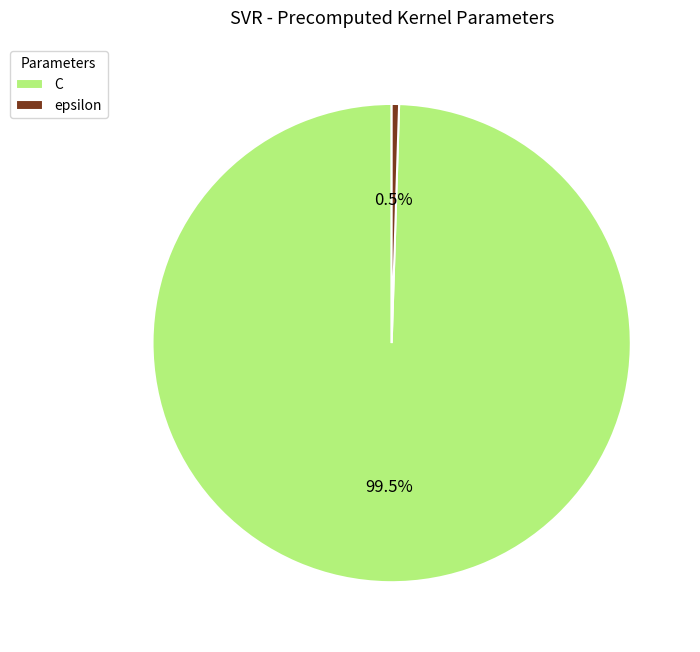

Combined, do C and epsilon account for over 50%?

Yes